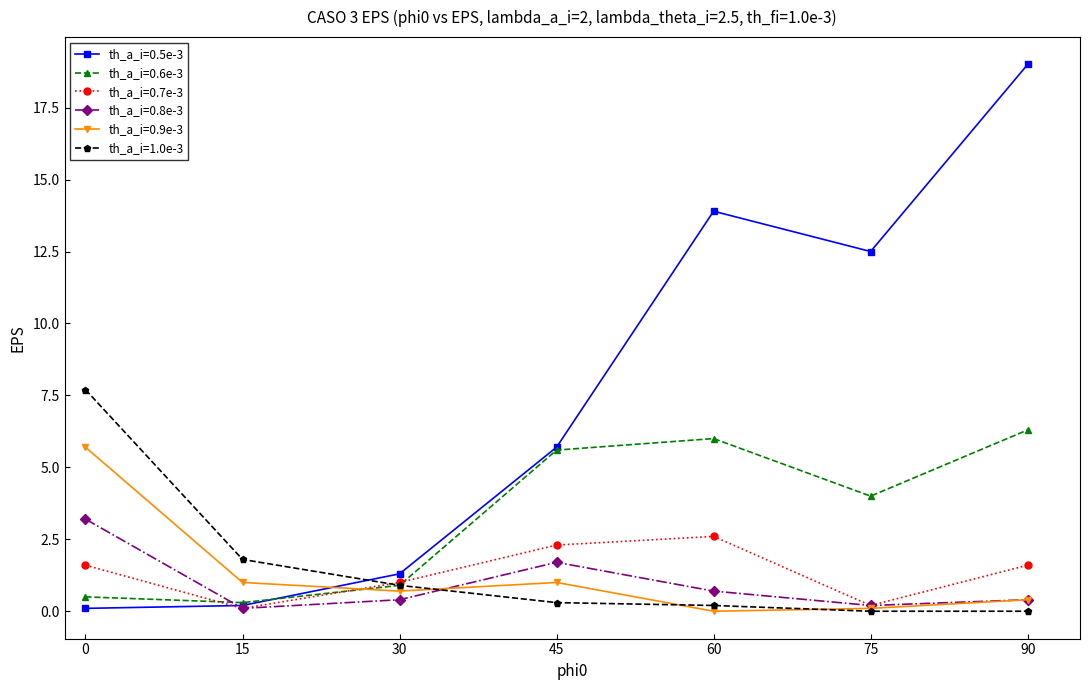

What is the spread (max minus min) of values at 60?

13.9